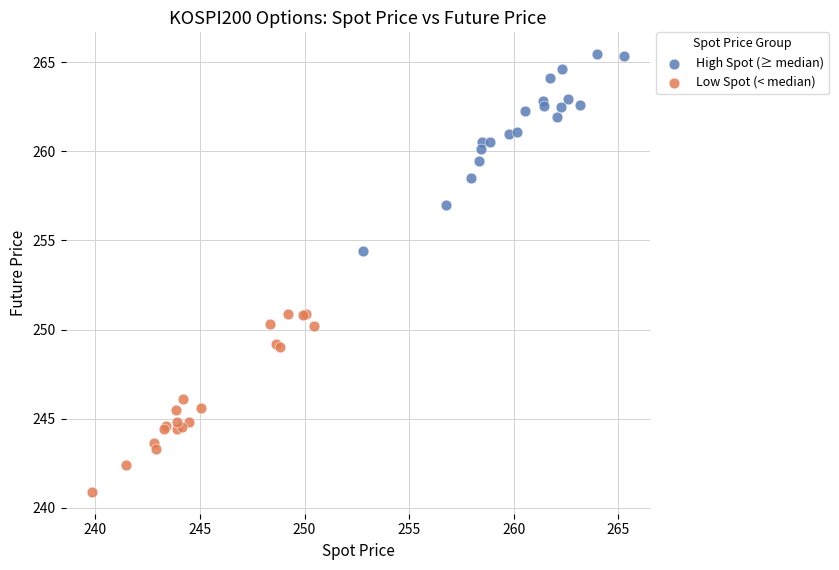

Which series has the largest Y range (max minus min)?

High Spot (≥ median)